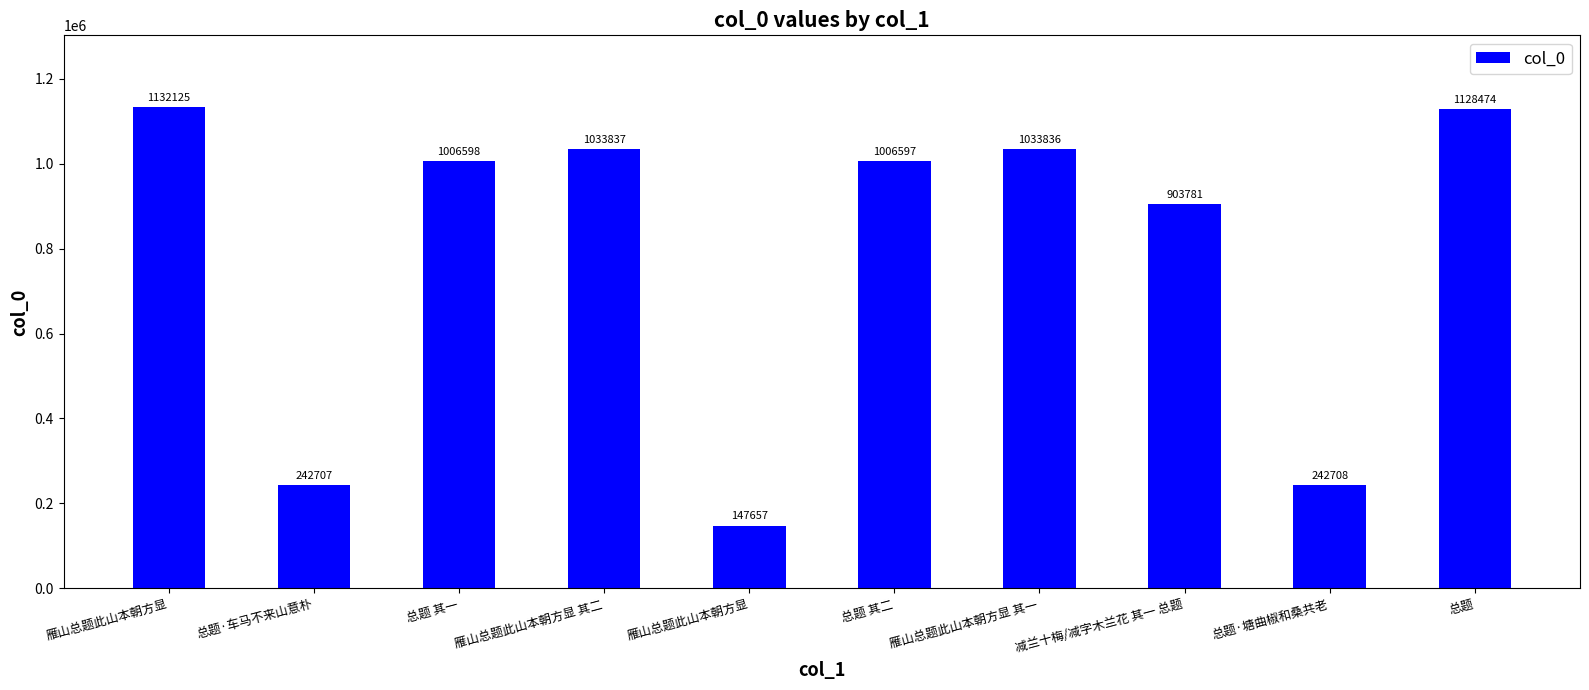

How many categories are shown in the chart?

10